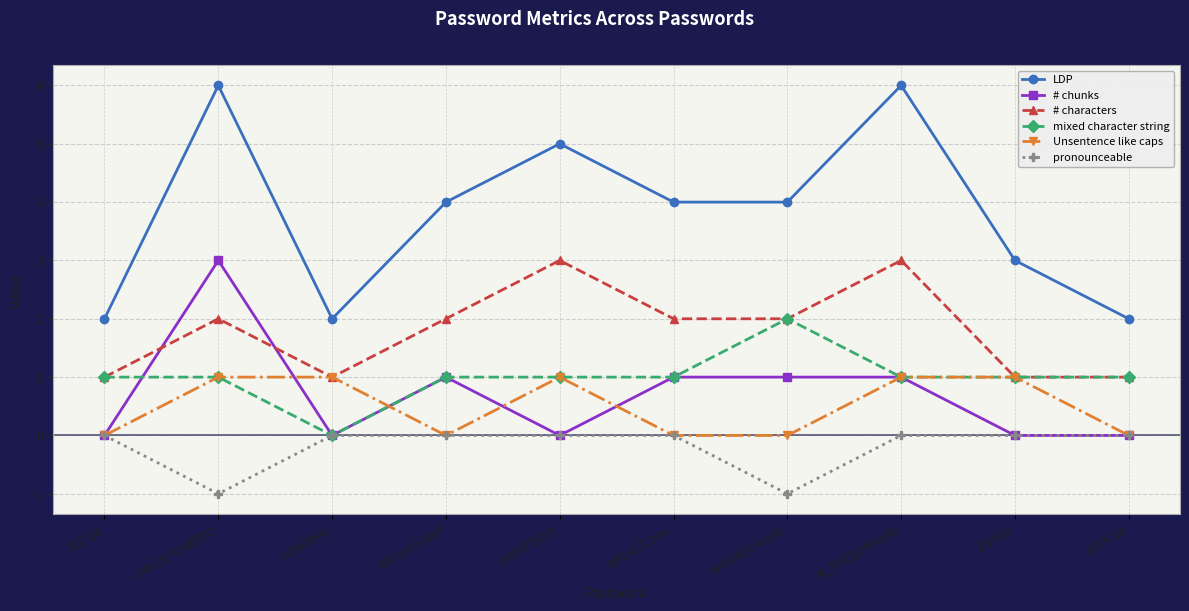

What are all the series names shown in the legend?

LDP, # chunks, # characters, mixed character string, Unsentence like caps, pronounceable